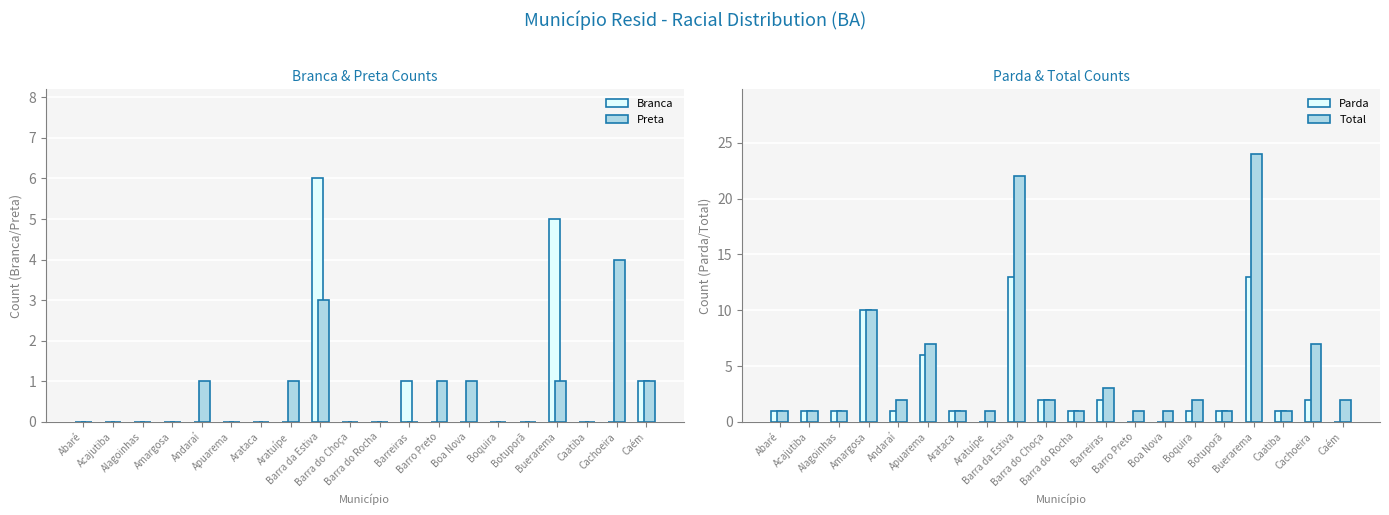

Reading right to left, extract all data points from this chart.

Branca: 1	0	0	5	0	0	0	0	1	0	0	6	0	0	0	0	0	0	0	0
Preta: 1	4	0	1	0	0	1	1	0	0	0	3	1	0	0	1	0	0	0	0
Parda: 0	2	1	13	1	1	0	0	2	1	2	13	0	1	6	1	10	1	1	1
Total: 2	7	1	24	1	2	1	1	3	1	2	22	1	1	7	2	10	1	1	1